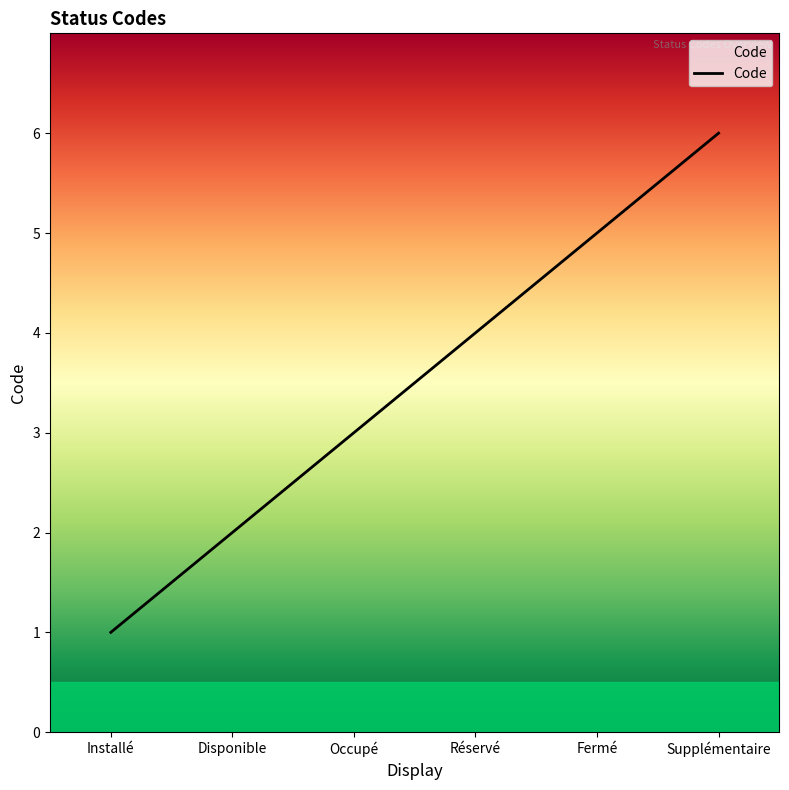

What is the sum of the values at Réservé and Supplémentaire?

10